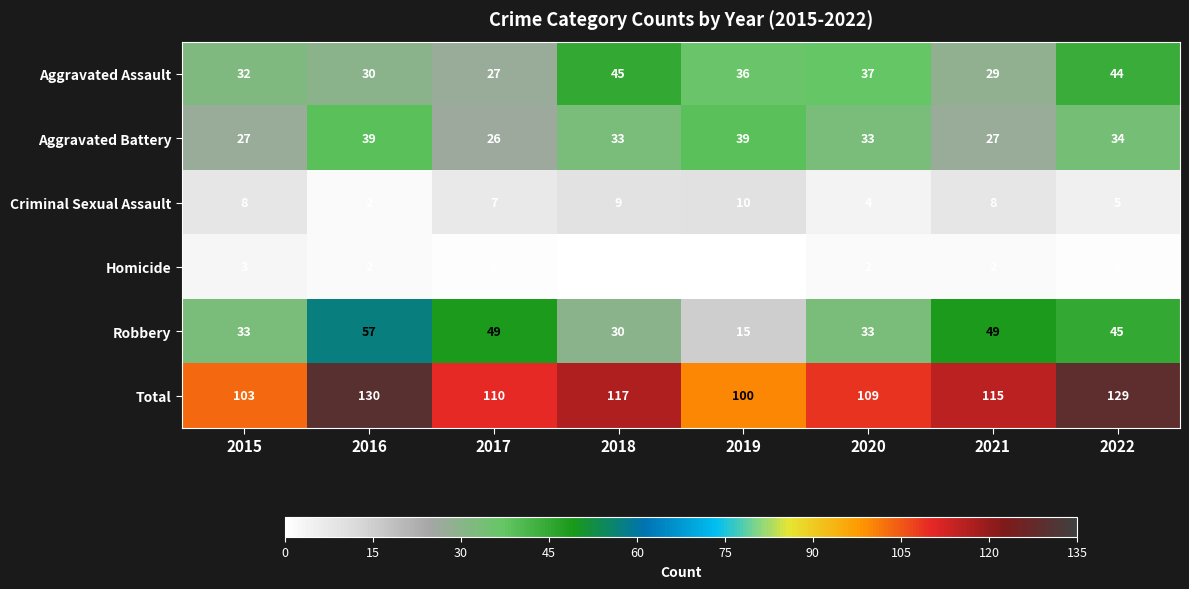

Is the value of Criminal Sexual Assault at 2018 greater than the value of Robbery at 2017?

No